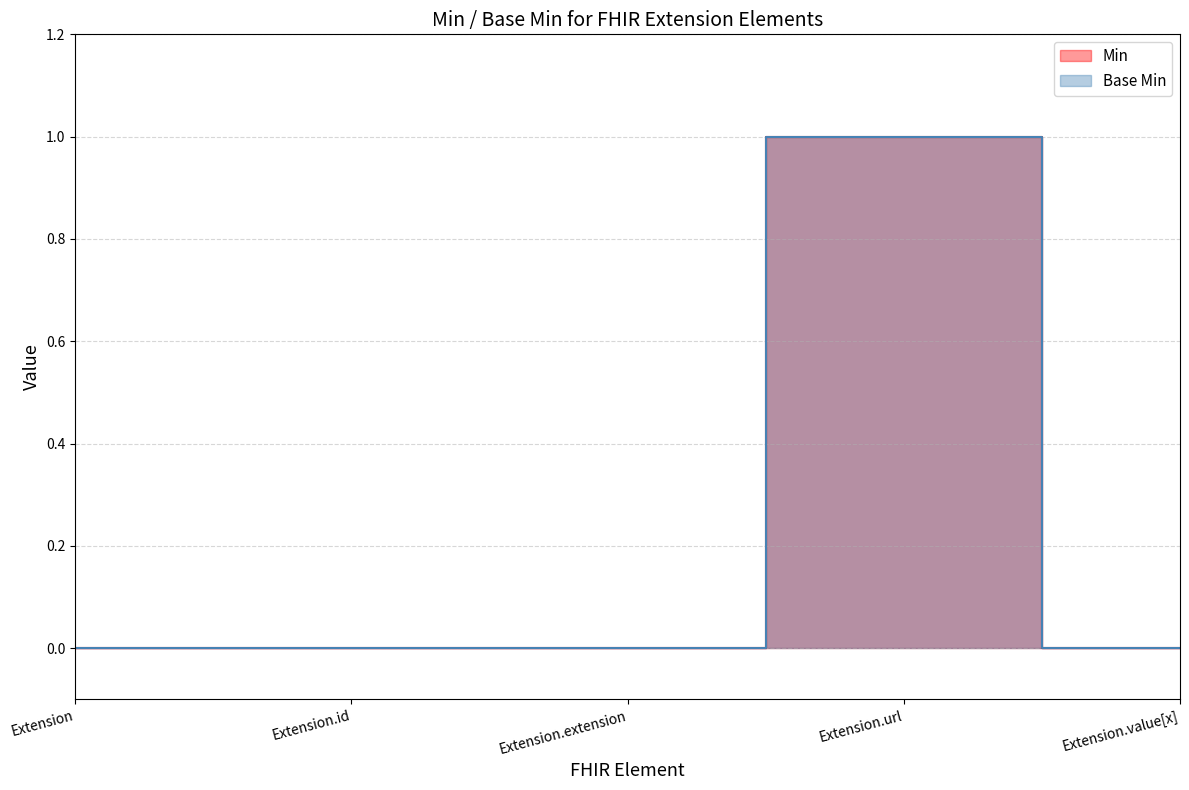

What is the label of the 1st point from the right?

Extension.value[x]